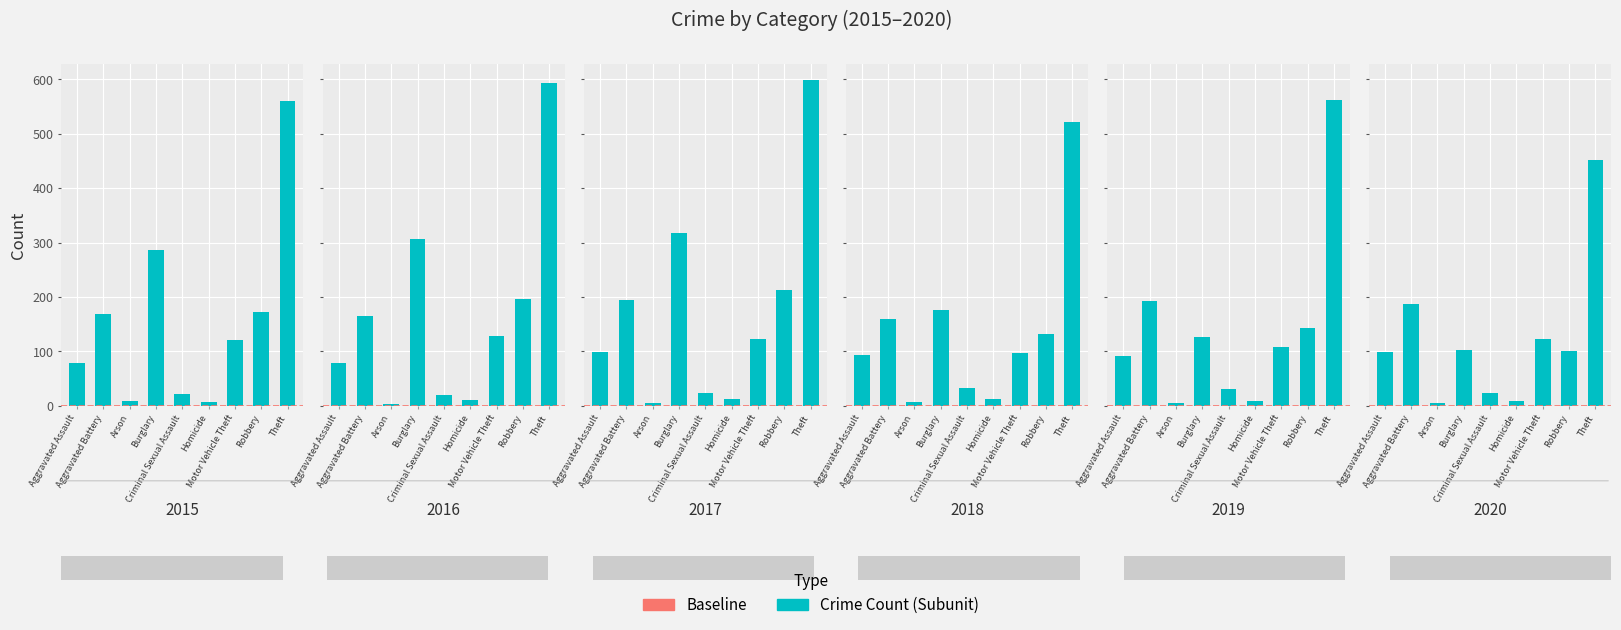

True or false: 2016 has a value of 15 at Homicide.

False